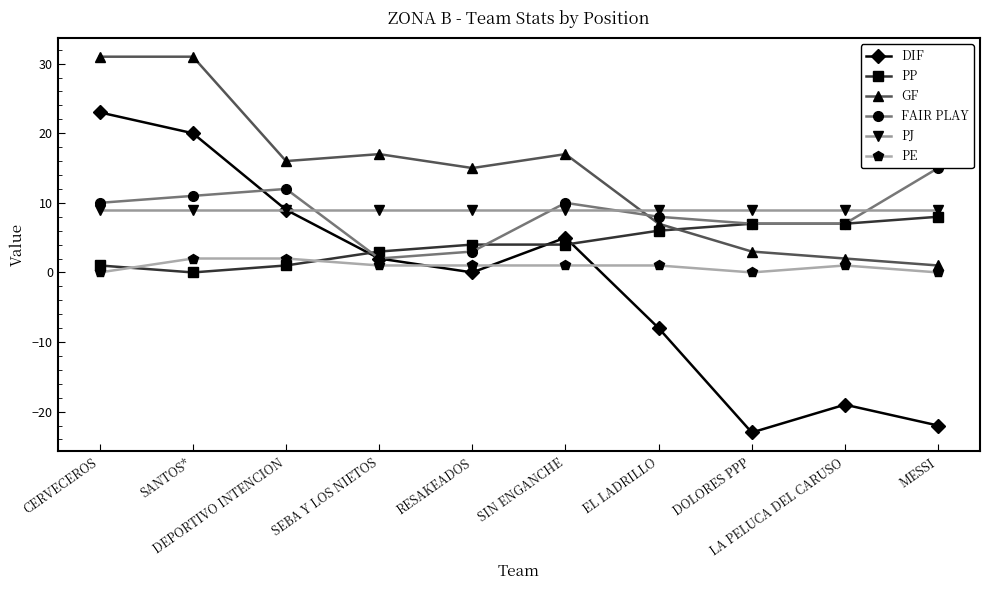

True or false: PJ and PE intersect in this chart.

False